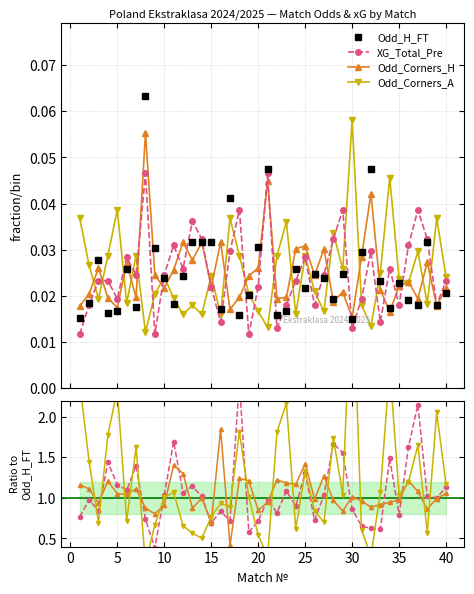

How many interior local valleys does the Odd_Corners_H series have?

12